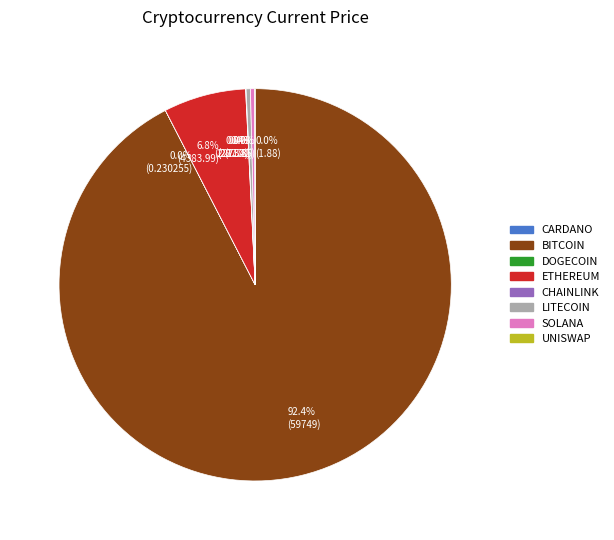

Is there any slice that represents more than half of the pie?

Yes